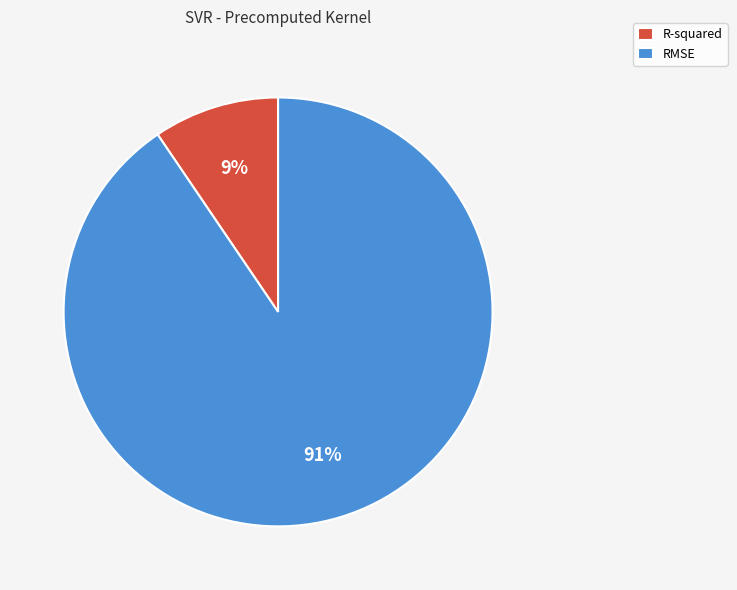

What is the smallest slice in the pie chart?

R-squared